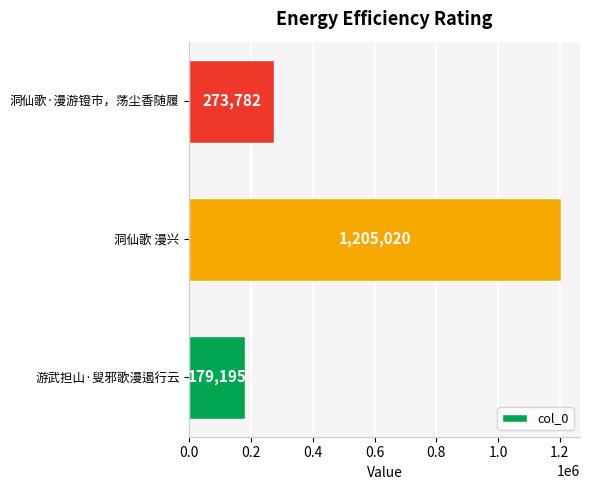

Reading top to bottom, extract all data points from this chart.

273782	1205020	179195